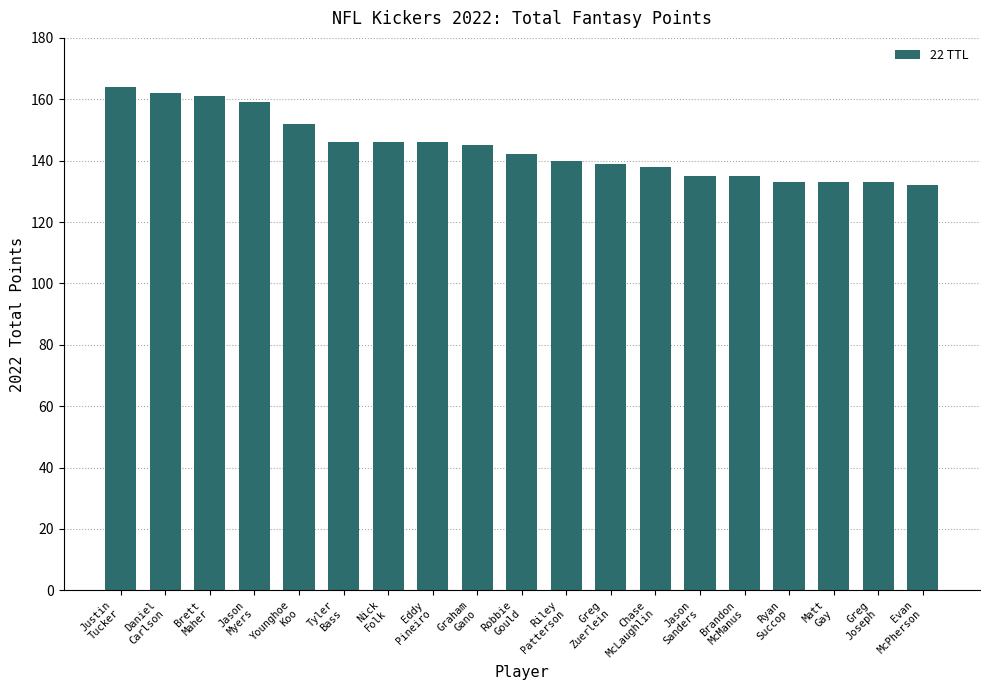

Is it true that the value at Greg
Joseph is 212?

False